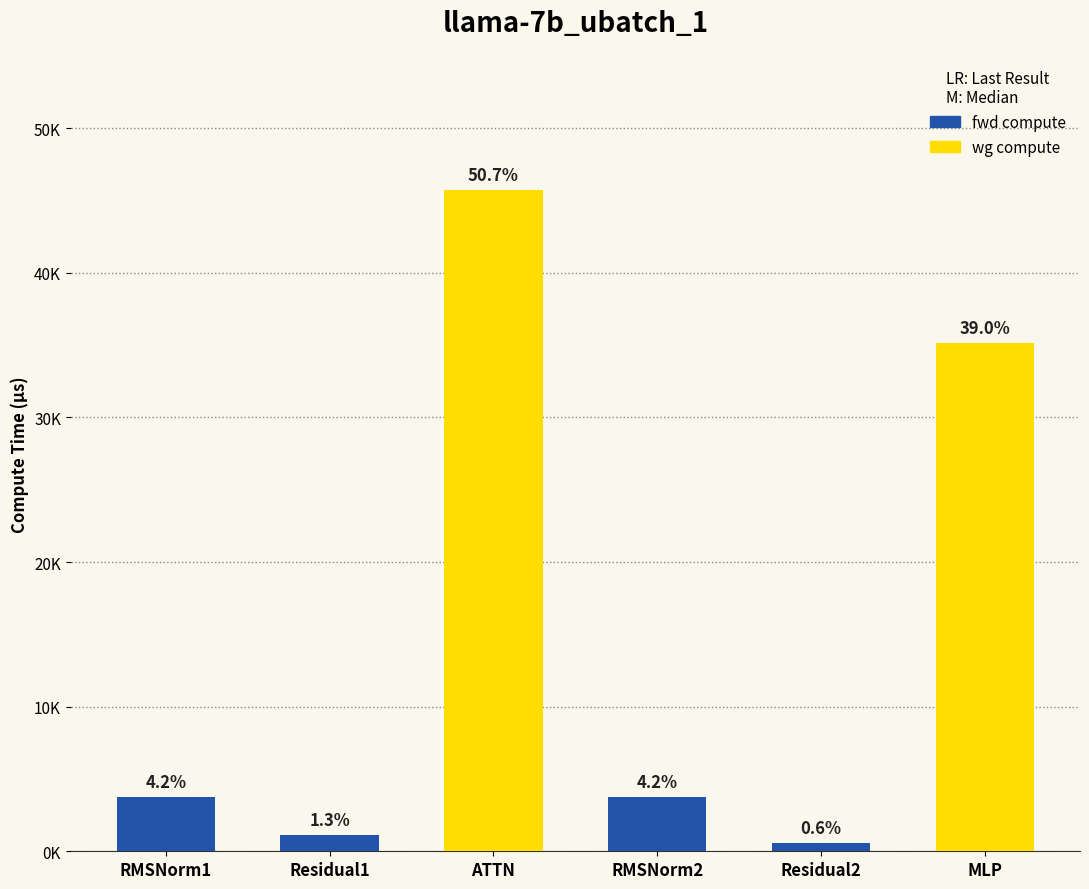

Does the chart contain any negative values?

No